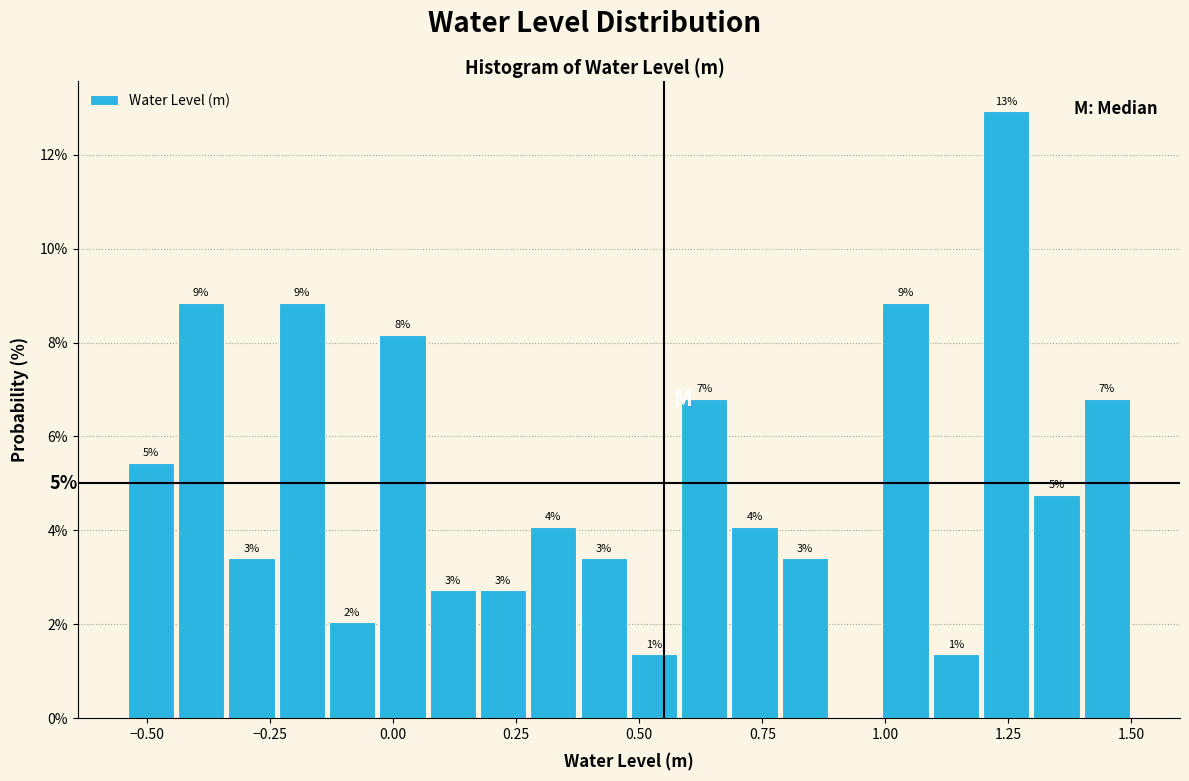

Around what value on the x-axis is the tallest bar? Give the approximate position of its centre, as read against the axis.

1.25